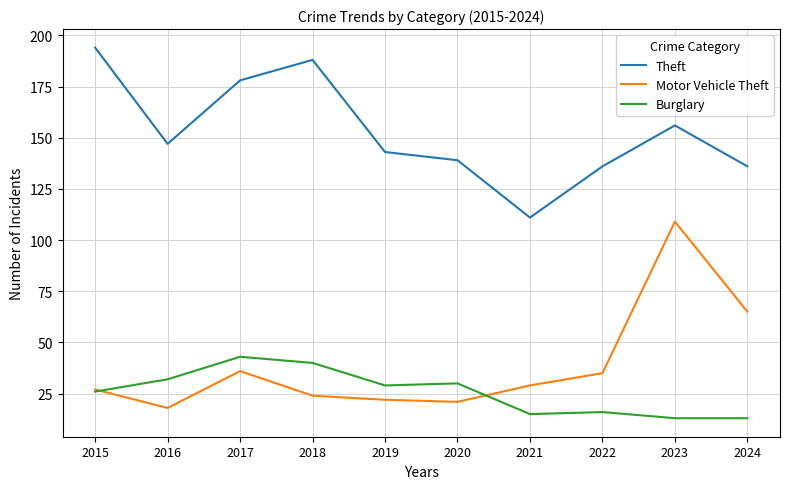

The value of Motor Vehicle Theft at 2020 is 37. True or false?

False